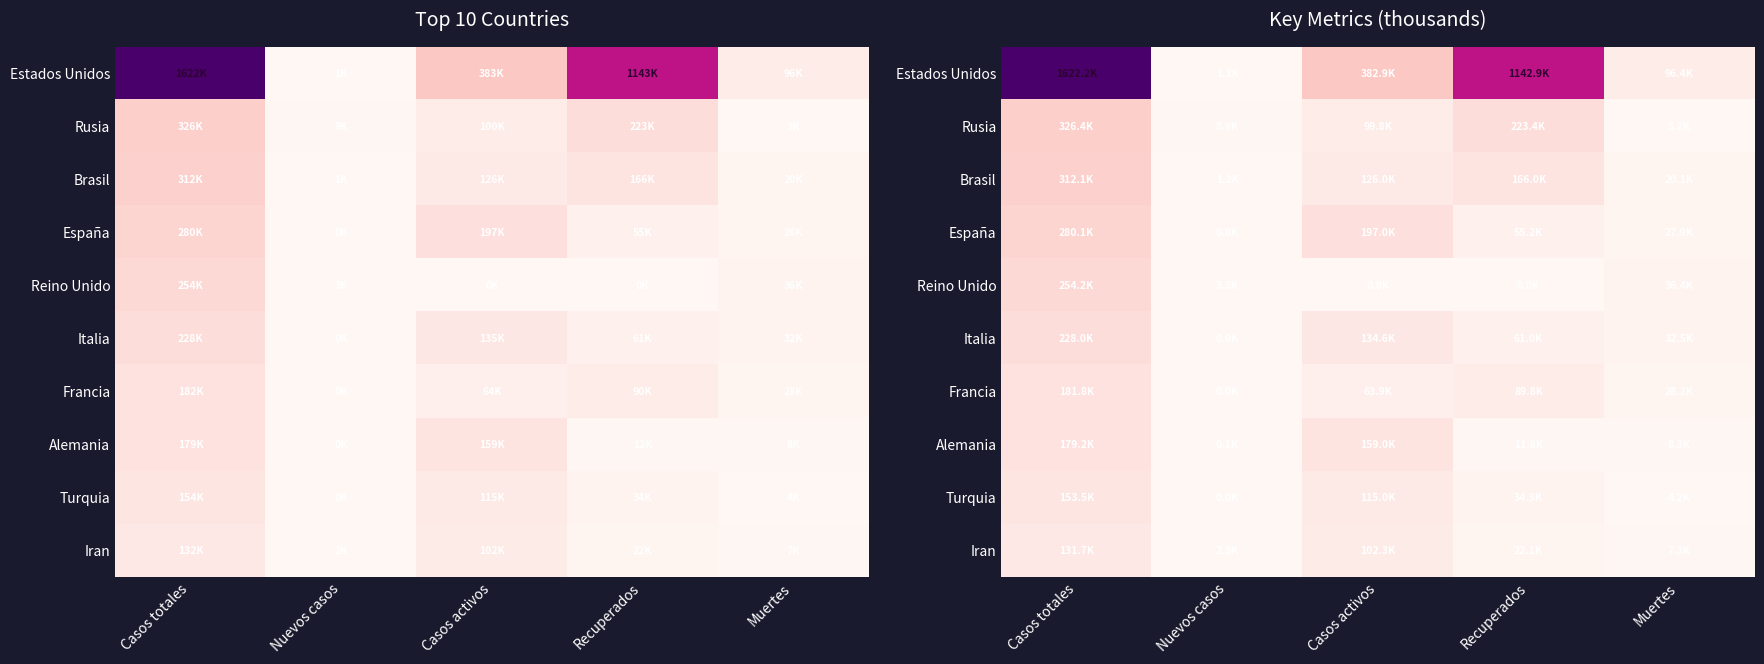

At which category does the chart reach its minimum across all series?

Nuevos casos